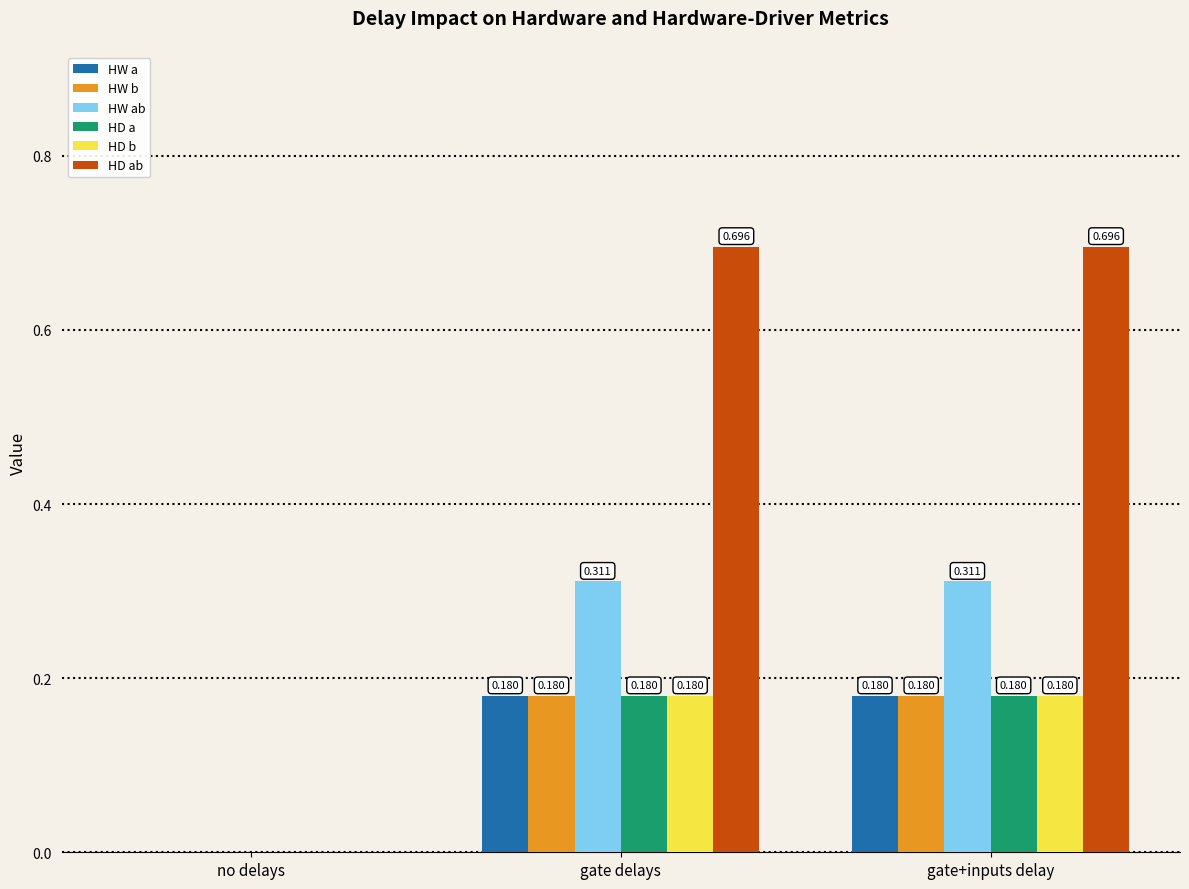

At which label is HW a closest to 0?

no delays